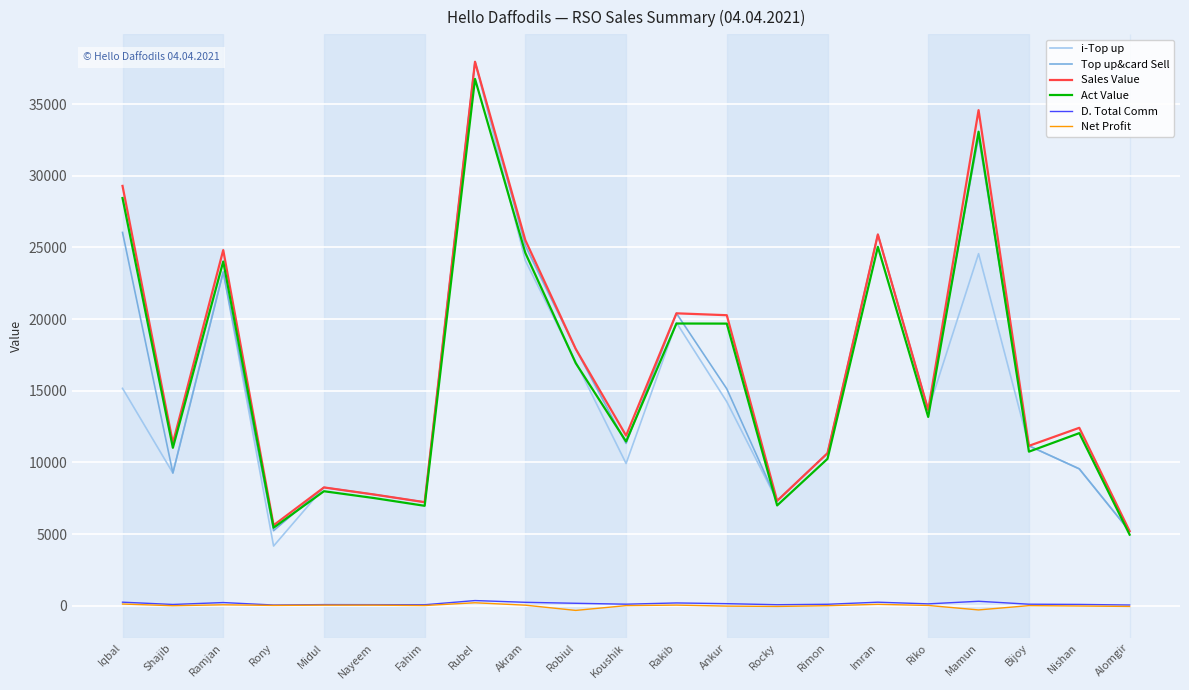

Between Iqbal and Riko, which series saw the biggest shift?

Sales Value